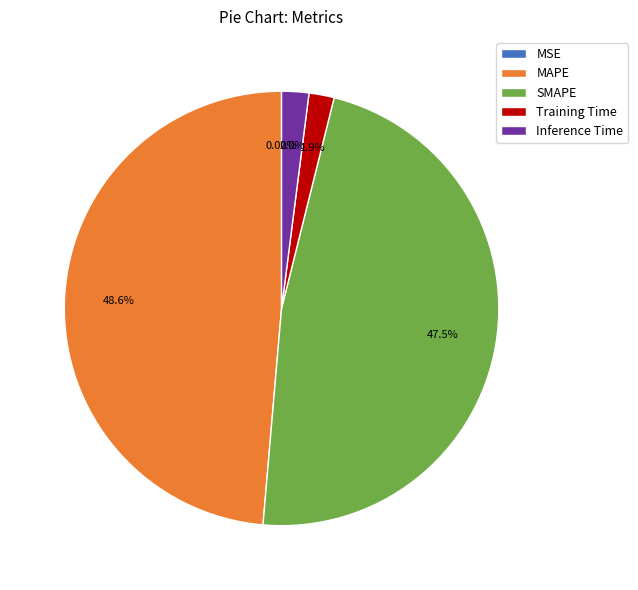

Is there any slice that represents more than half of the pie?

No